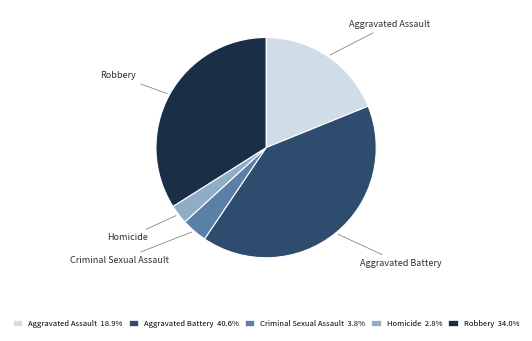

Between Criminal Sexual Assault and Homicide, which is larger?

Criminal Sexual Assault